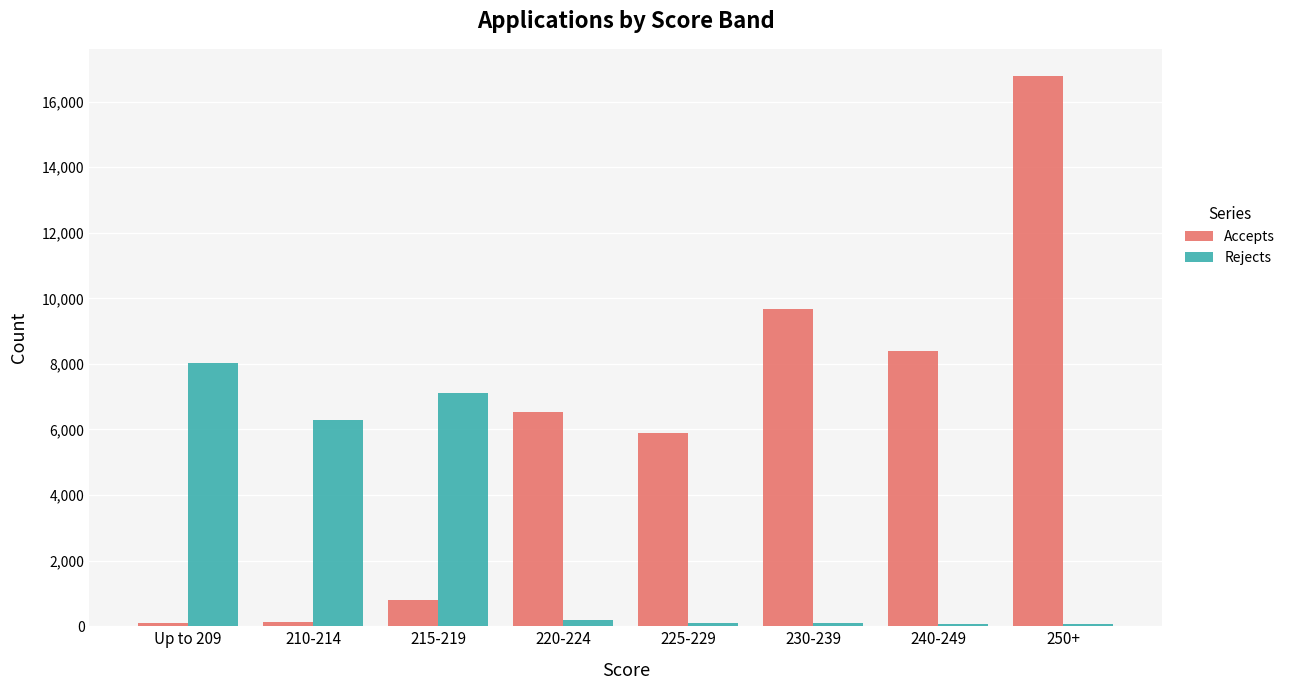

What is the difference between the highest and lowest values at 225-229?

5802